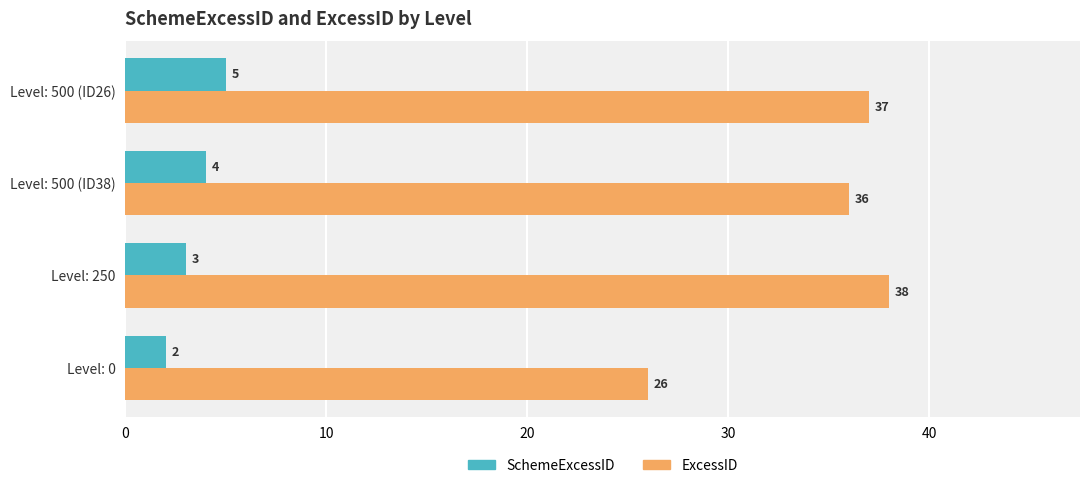

At how many categories does at least one series exceed 12?

4